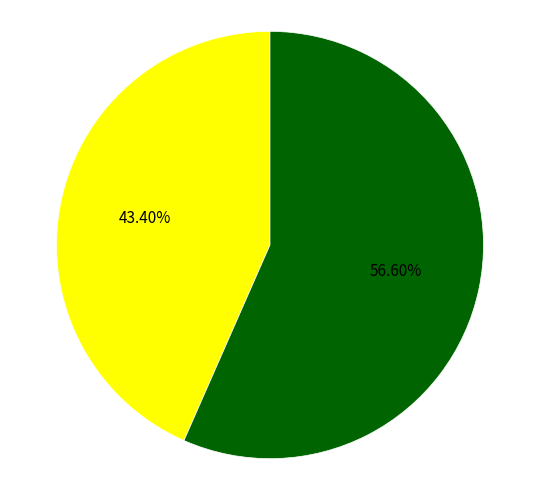

Is there a majority slice in this chart?

Yes